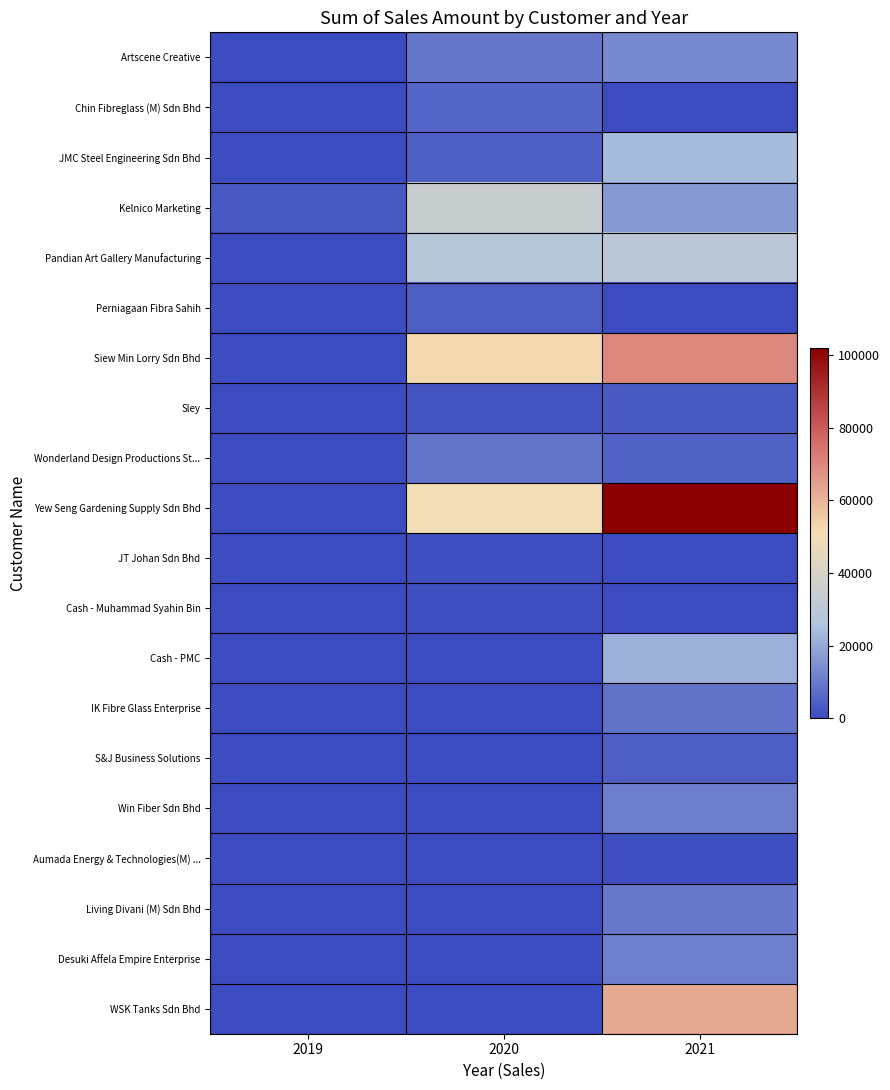

Which series has the largest total across all categories?

Yew Seng Gardening Supply Sdn Bhd